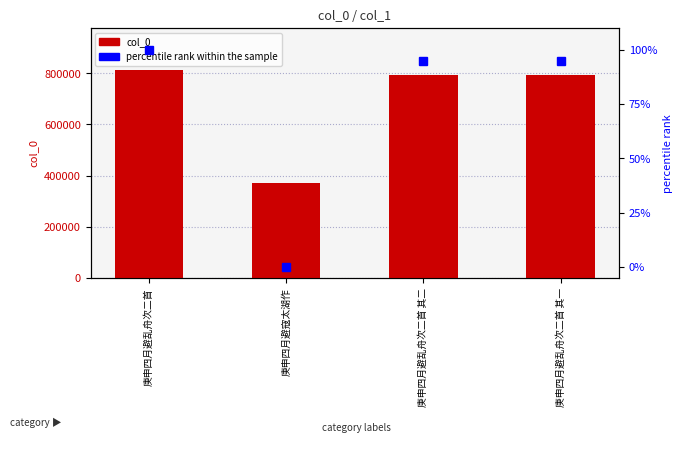

What is the label of the 4th bar from the right?

庚申四月避乱舟次二首